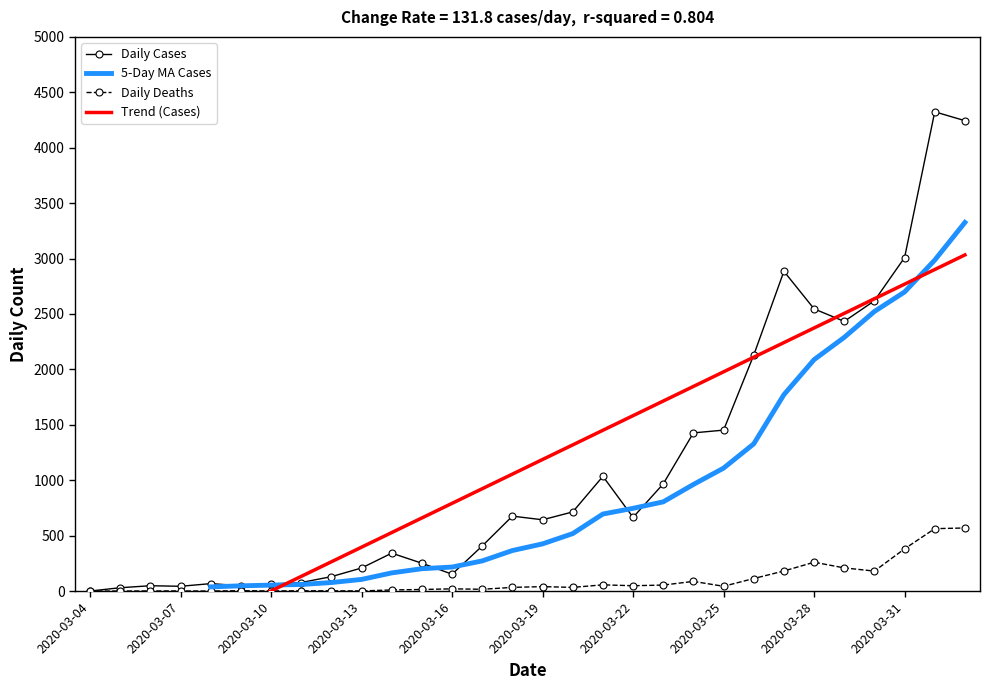

What is the maximum value for Daily Deaths?

569